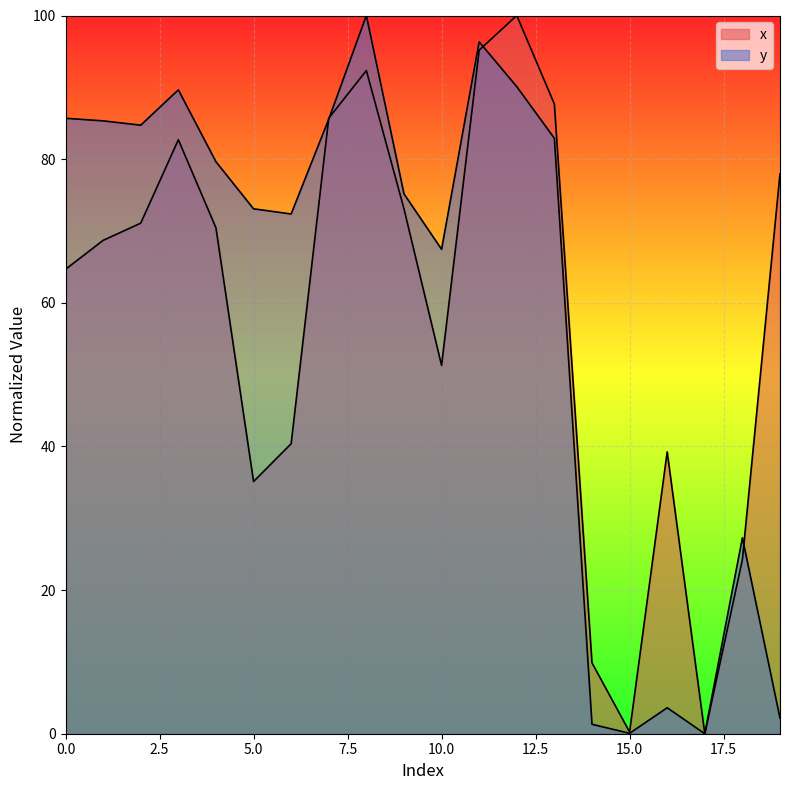

How many values in the x series are below 70?

10